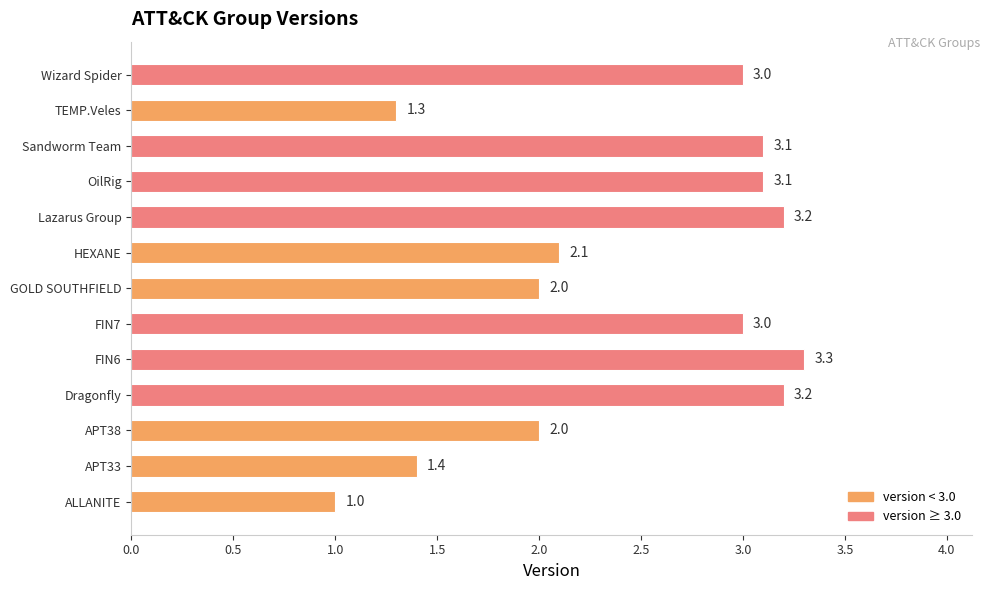

How many bars are there in total?

13